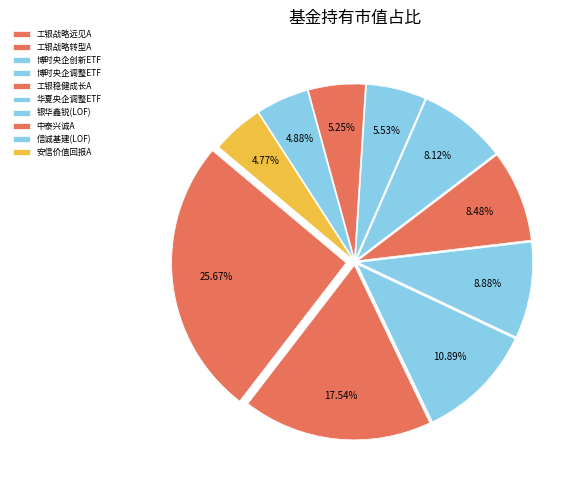

How many segments does this pie chart have?

10